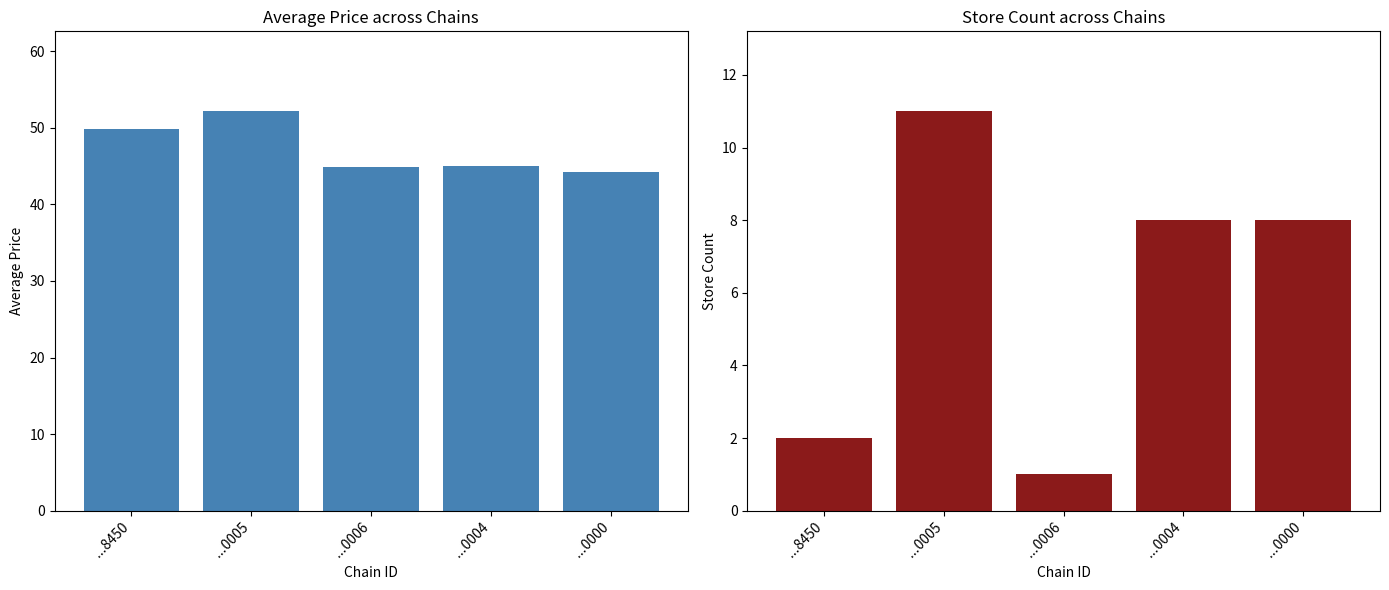

Rank the series by their maximum value, from lowest to highest.

store_count, avg_price